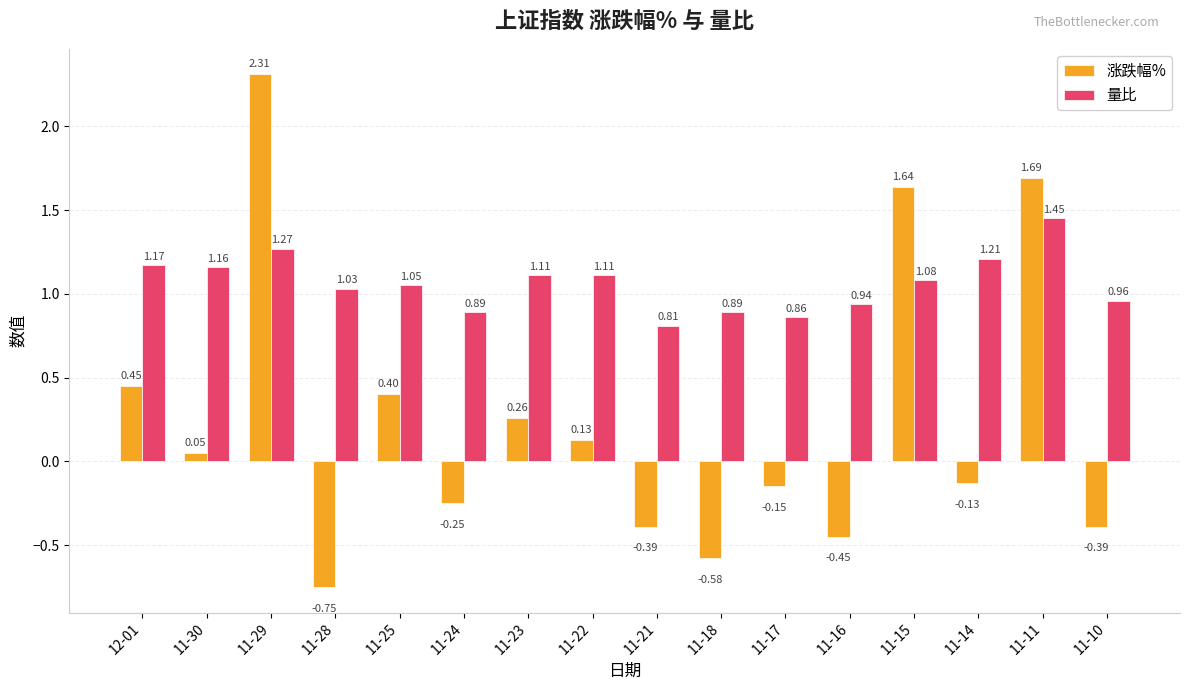

Are the bars grouped side by side (vs. stacked)?

Yes